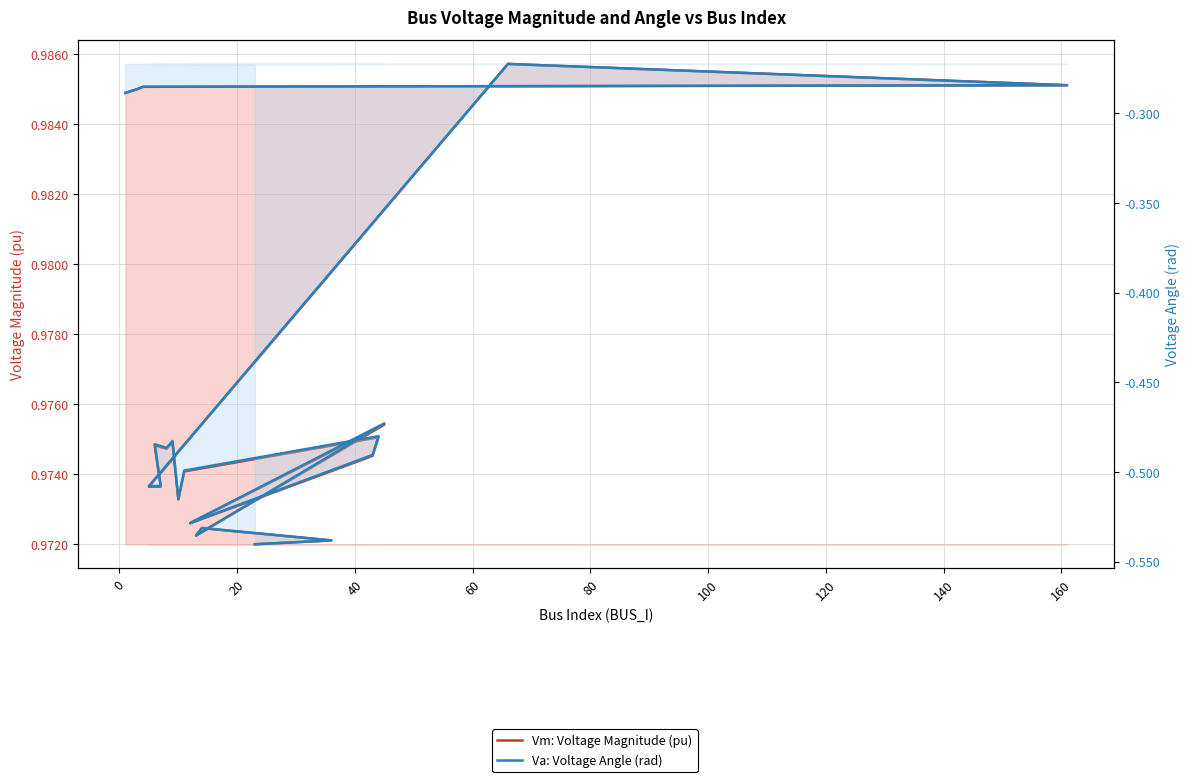

Is it true that Va: Voltage Angle (rad) equals -0.1 at 160?

False